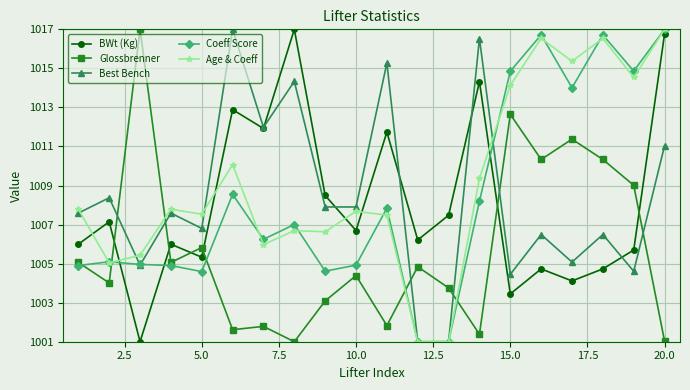

Which series has the largest total across all categories?

Age & Coeff